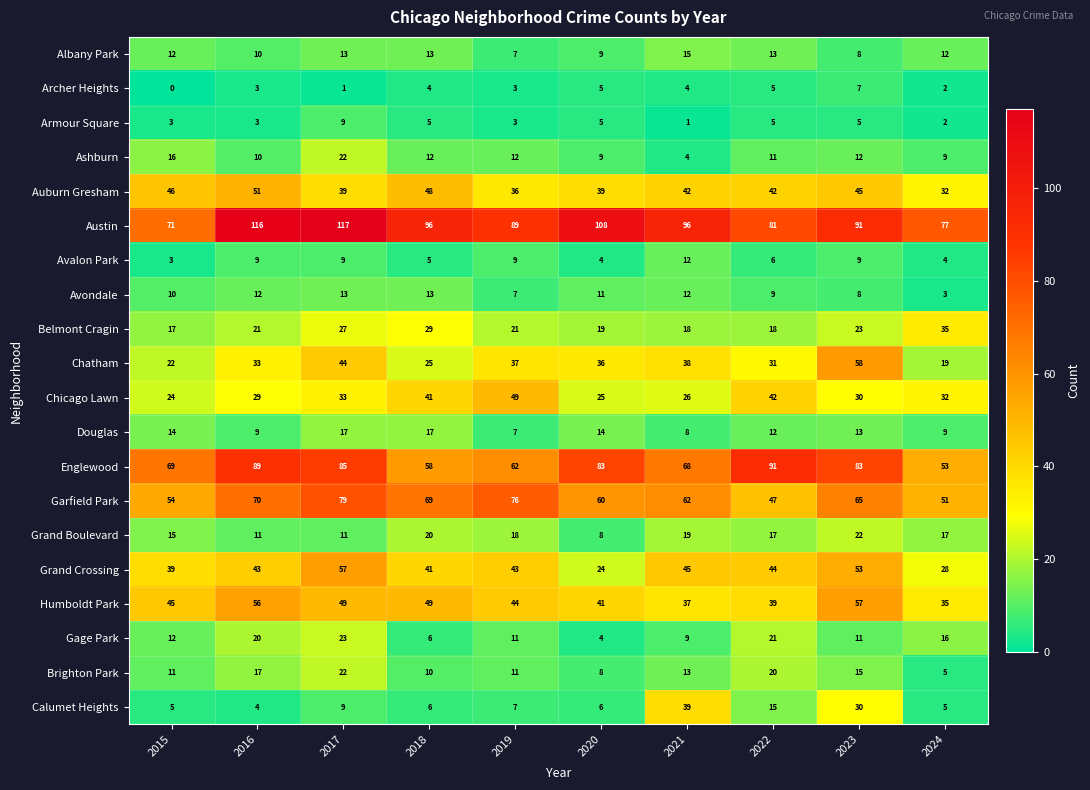

What is the sum of the Chatham values at 2018 and 2017?

69